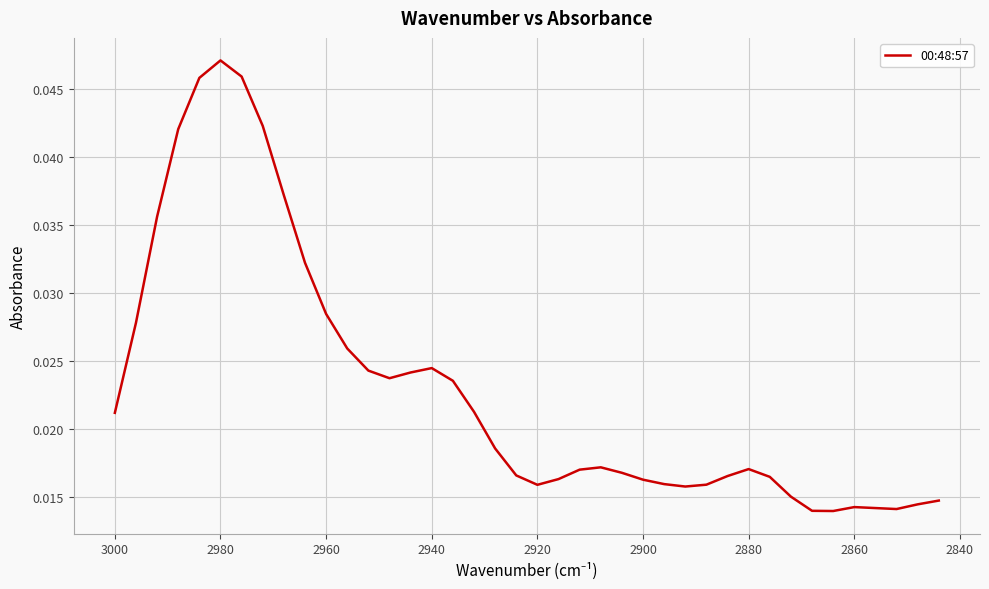

The value at 2860 is 0.0. True or false?

False